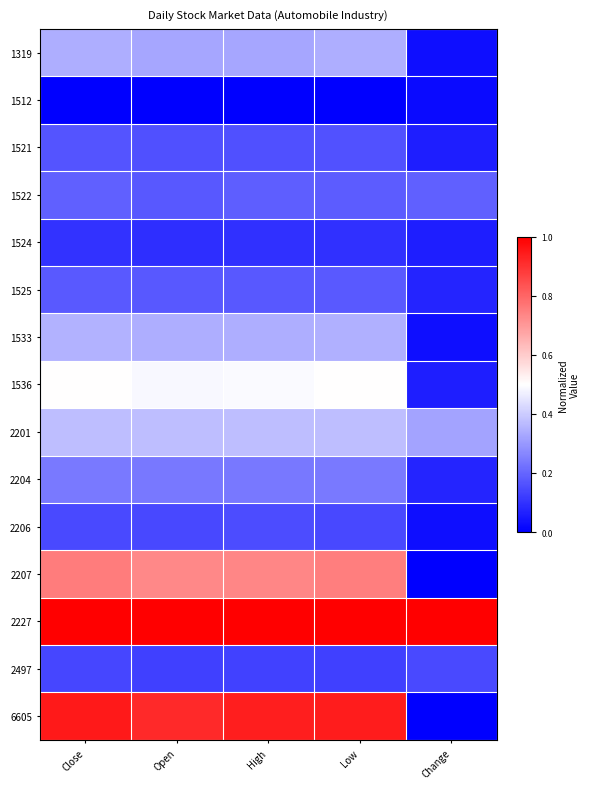

At which category is the sum across all series the highest?

Close